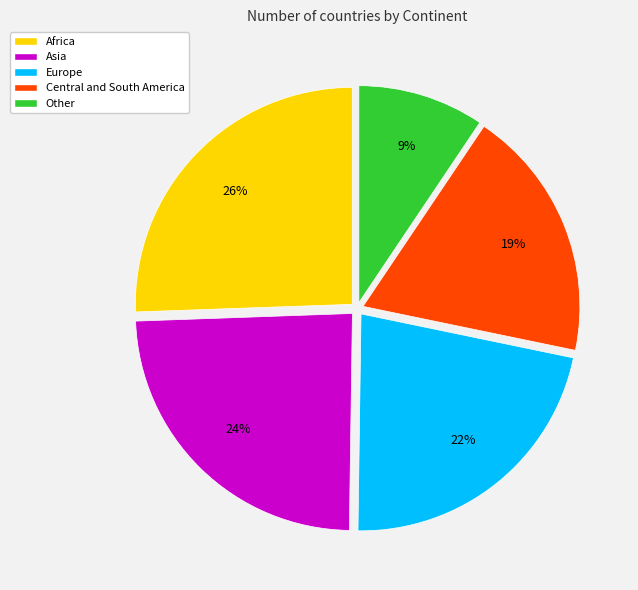

What is the ratio of the value at Central and South America to the value at Asia?

0.8